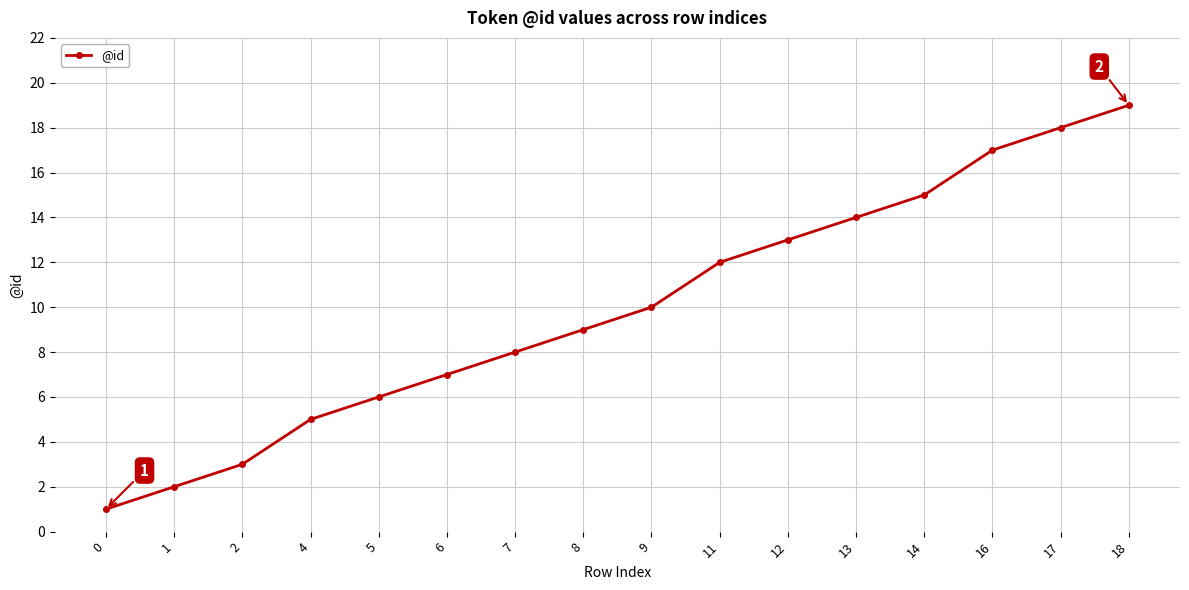

At which label is the value closest to 10?

9